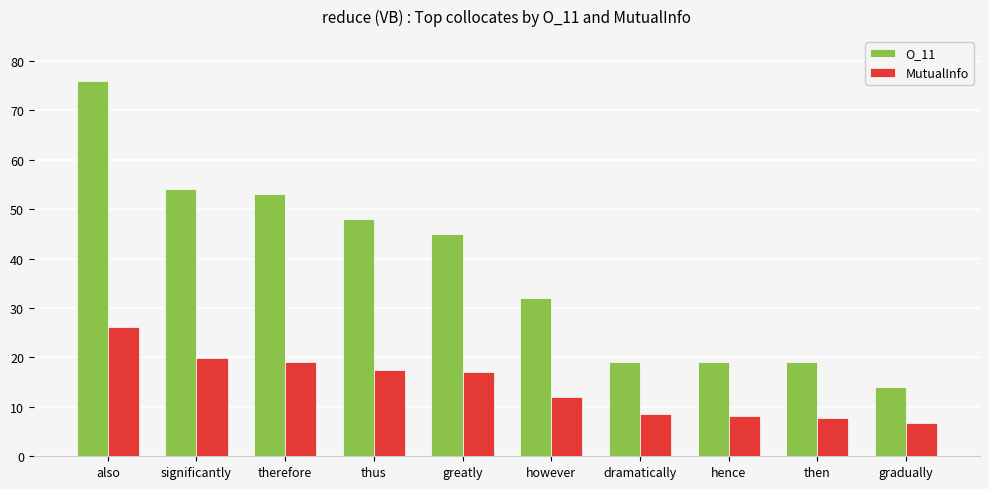

Count the number of categories in the chart.

10